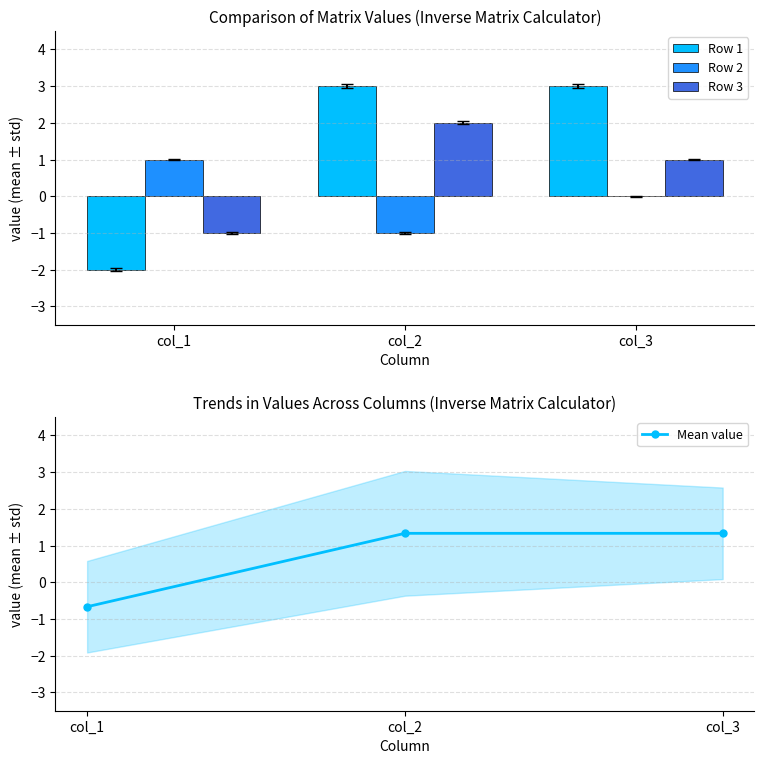

What is the difference between the maximum and second lowest values in the Row 2 series?

1.0